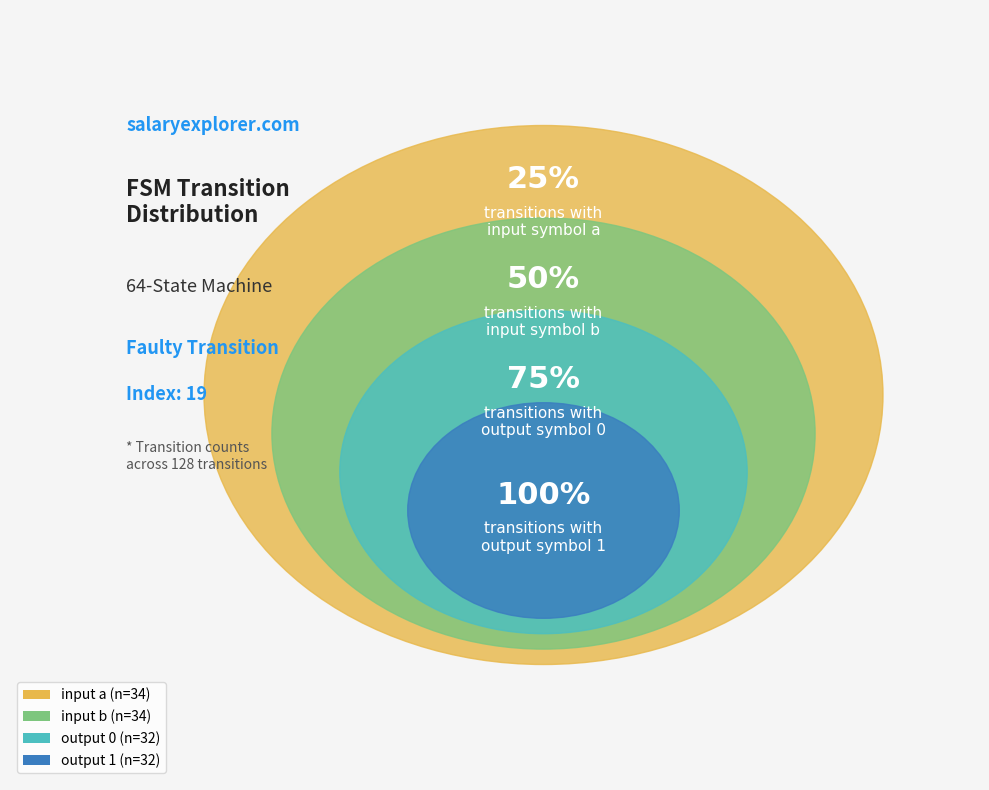

The input b slice represents 26% of the pie. True or false?

True